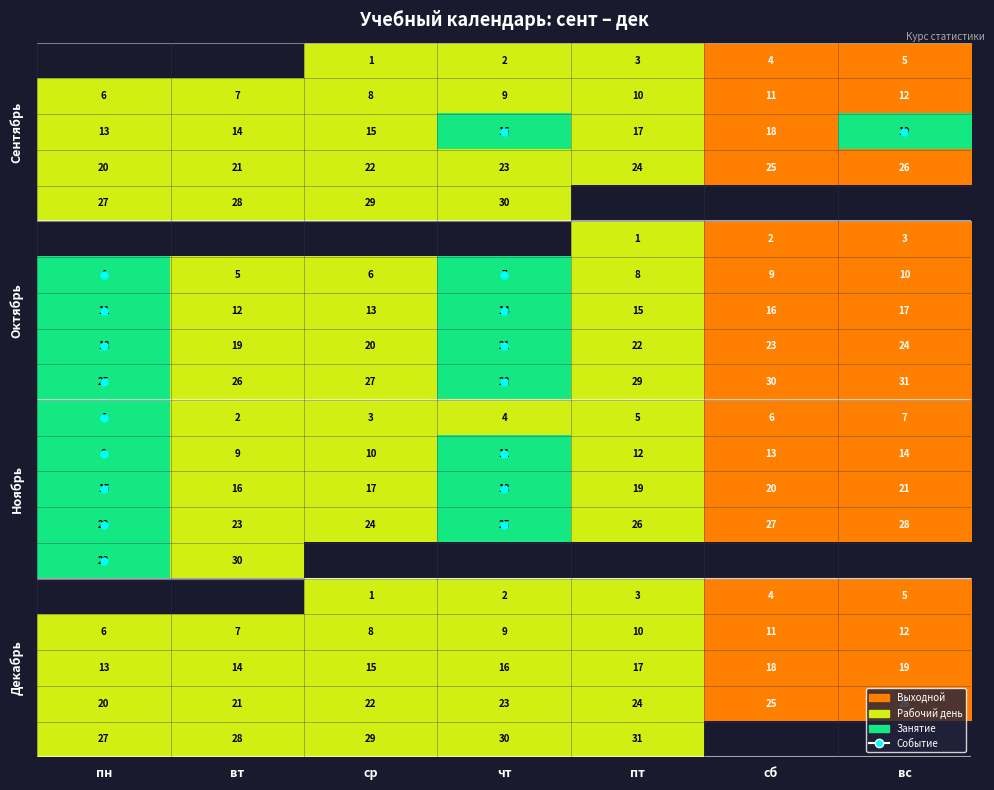

Between сб and вс, which is larger?

сб